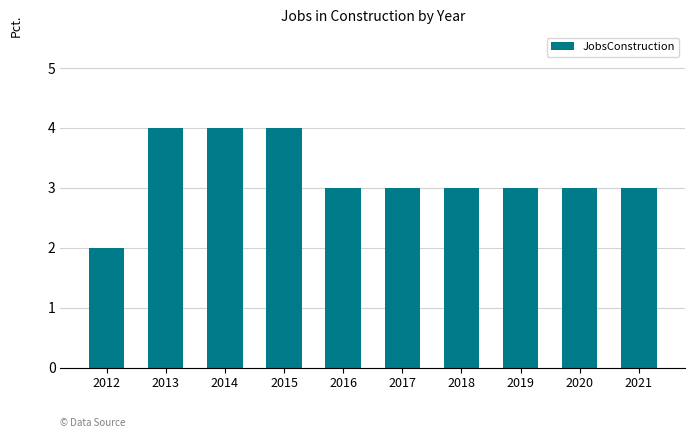

What is the difference between the maximum and minimum values?

2